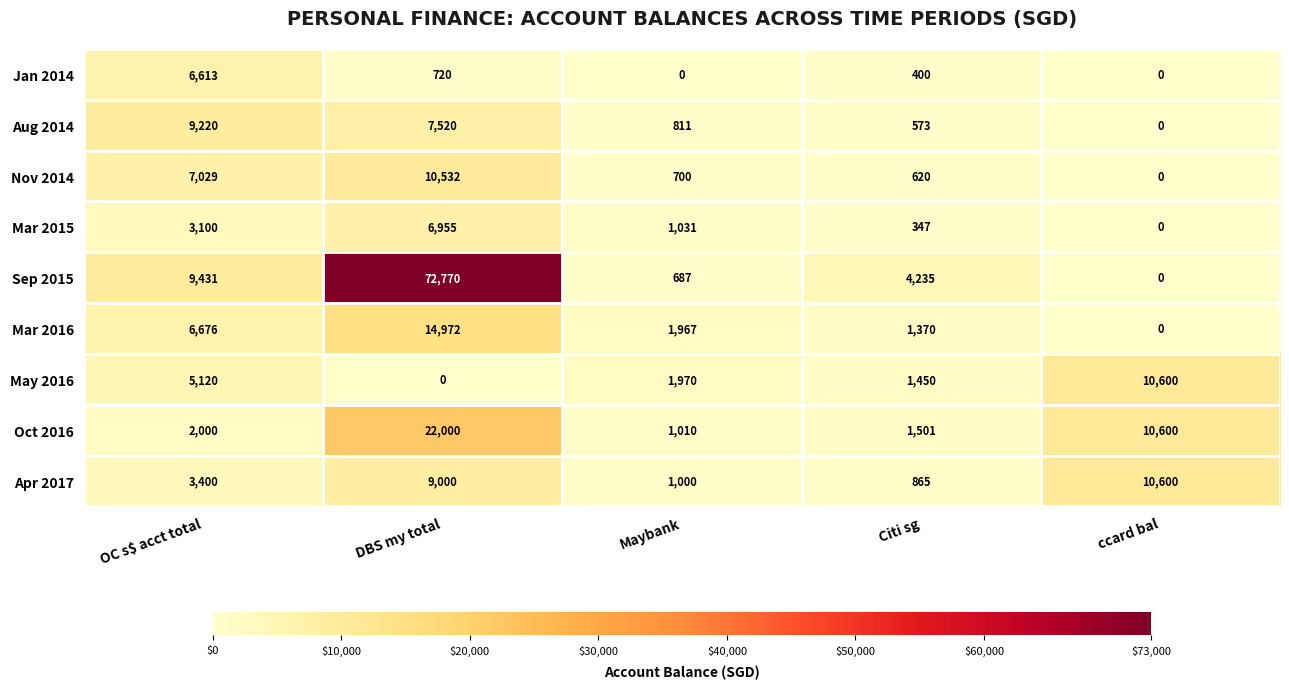

What is the spread (max minus min) of values at Citi sg?

3888